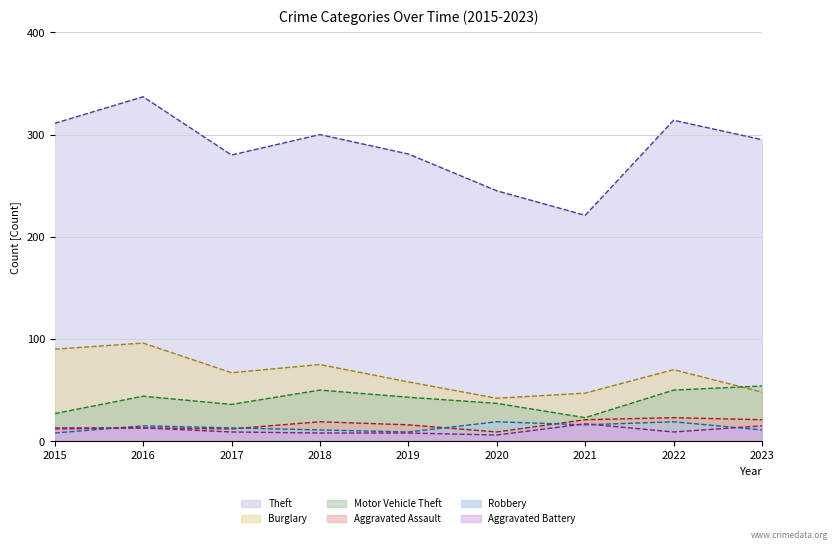

Reading right to left, transcribe all the data shown in this chart.

Theft line: 295	314	221	245	281	300	280	337	311
Burglary line: 48	70	47	42	58	75	67	96	90
Motor Vehicle Theft line: 54	50	23	37	43	50	36	44	27
Aggravated Assault line: 21	23	21	9	16	19	12	13	12
Robbery line: 11	19	16	19	9	11	13	15	8
Aggravated Battery line: 15	9	17	6	8	8	9	13	13